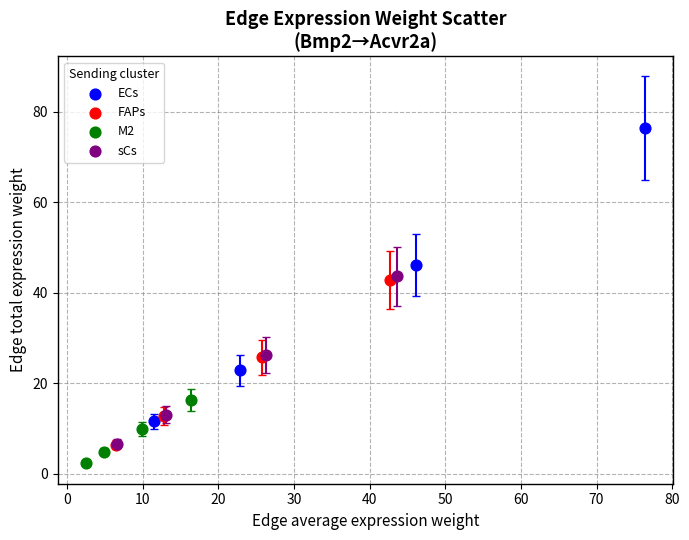

Which series has the widest spread of Y values?

ECs